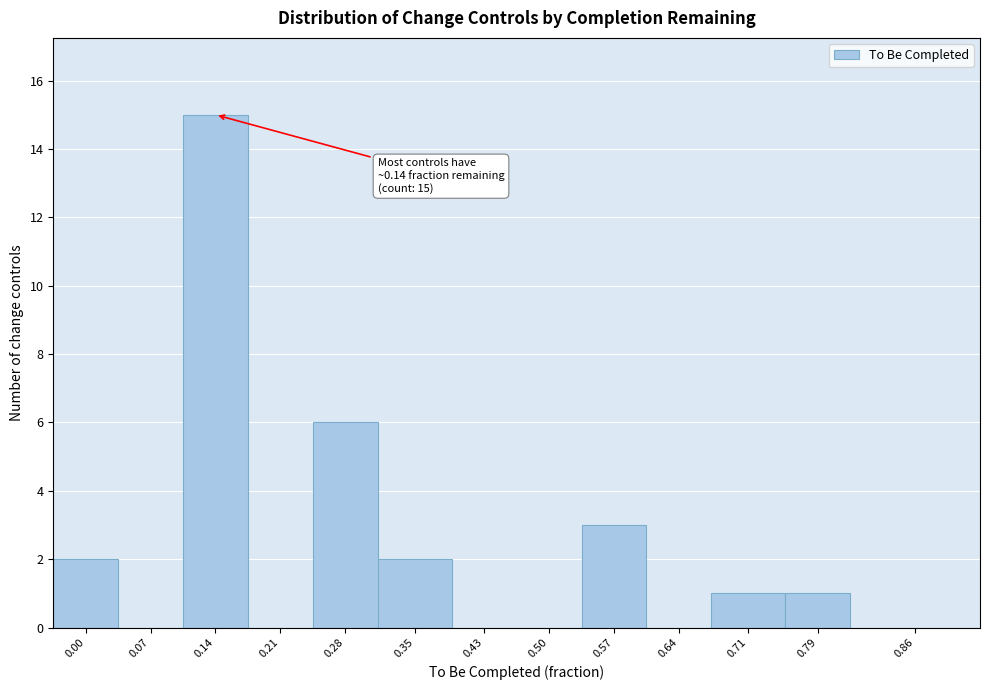

Reading right to left, extract all data points from this chart.

0.86=0	0.79=1	0.71=1	0.64=0	0.57=3	0.50=0	0.43=0	0.35=2	0.28=6	0.21=0	0.14=15	0.07=0	0.00=2